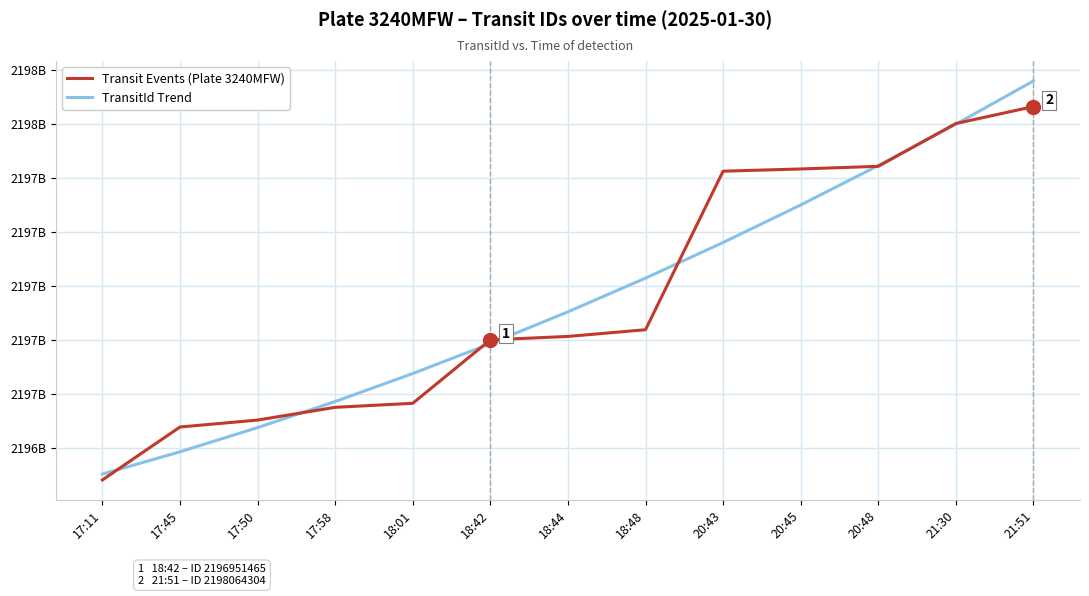

Where does the Transit Events (Plate 3240MFW) series first go above 2197213779?

18:48